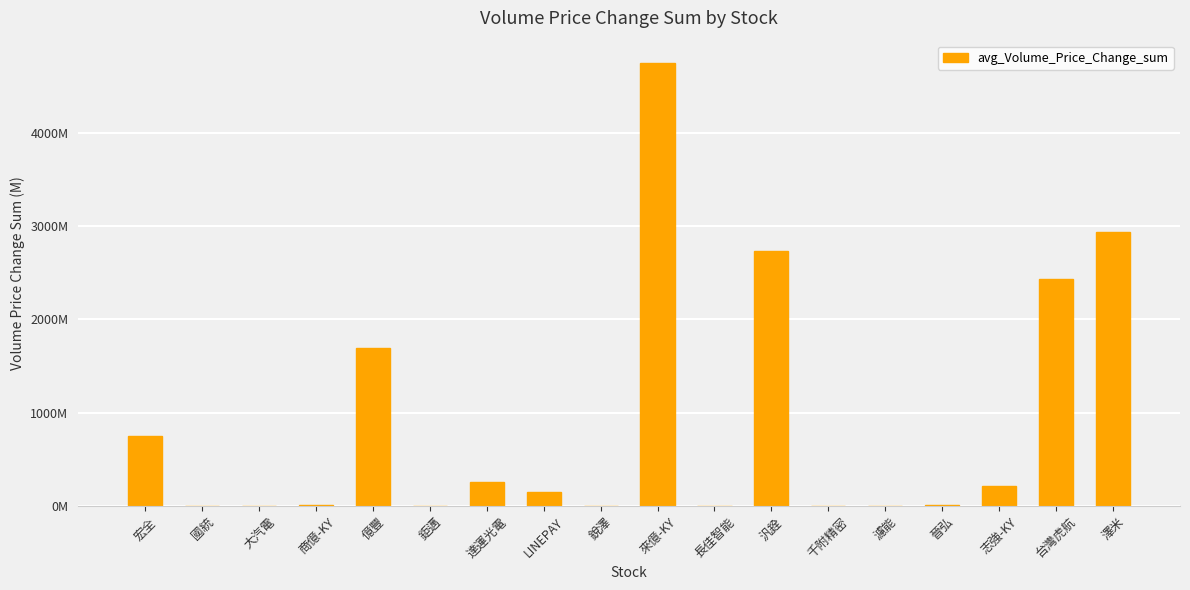

Count the number of categories in the chart.

18